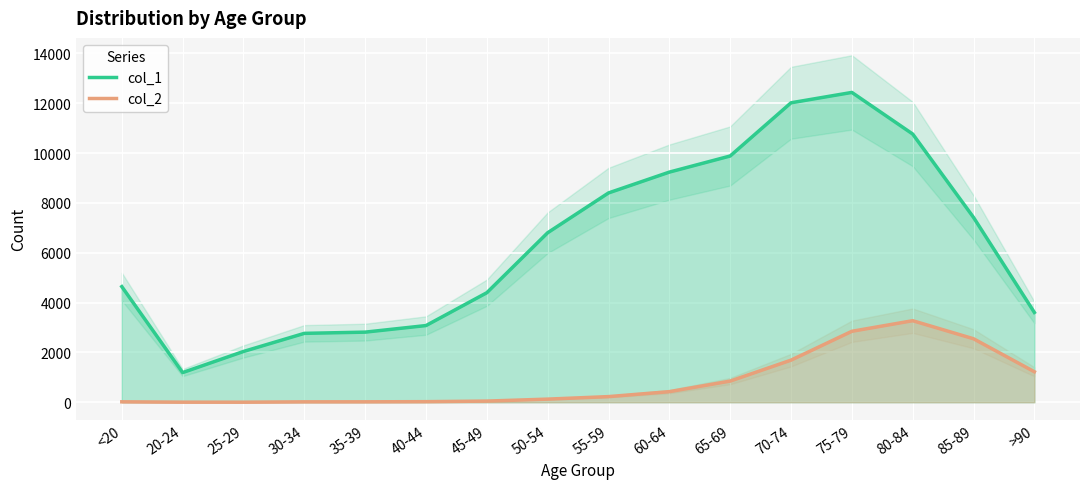

List the labels in order of col_1 value, largest first.

75-79, 70-74, 80-84, 65-69, 60-64, 55-59, 85-89, 50-54, <20, 45-49, >90, 40-44, 35-39, 30-34, 25-29, 20-24